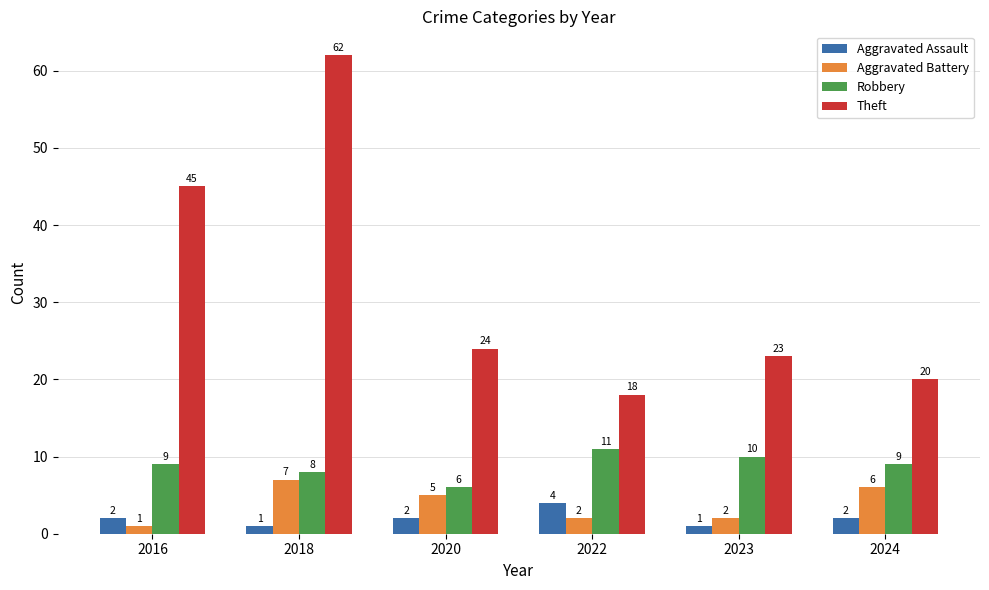

What is the average value of the Robbery series?

9